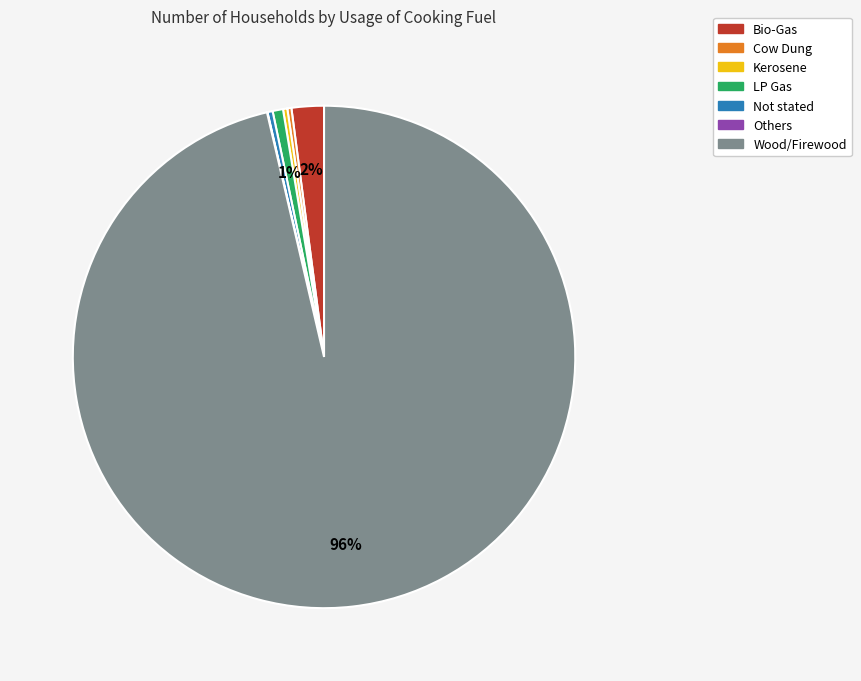

The Bio-Gas slice represents 2% of the pie. True or false?

True